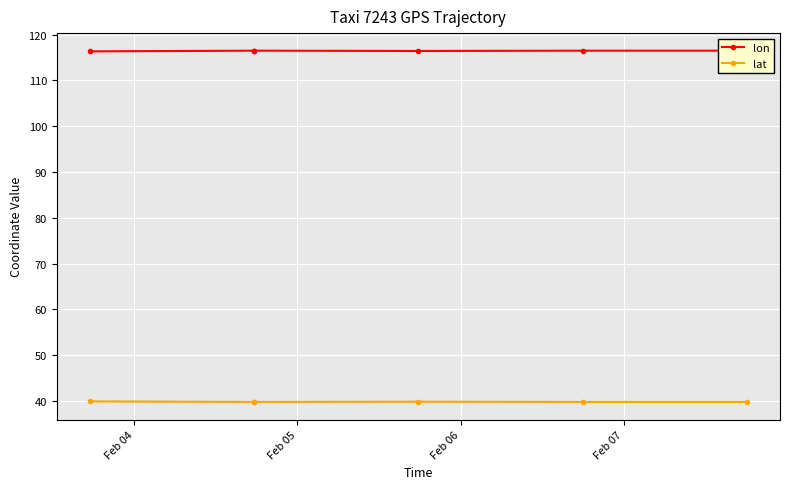

Rank the series at Feb 04 from highest to lowest value.

lon, lat